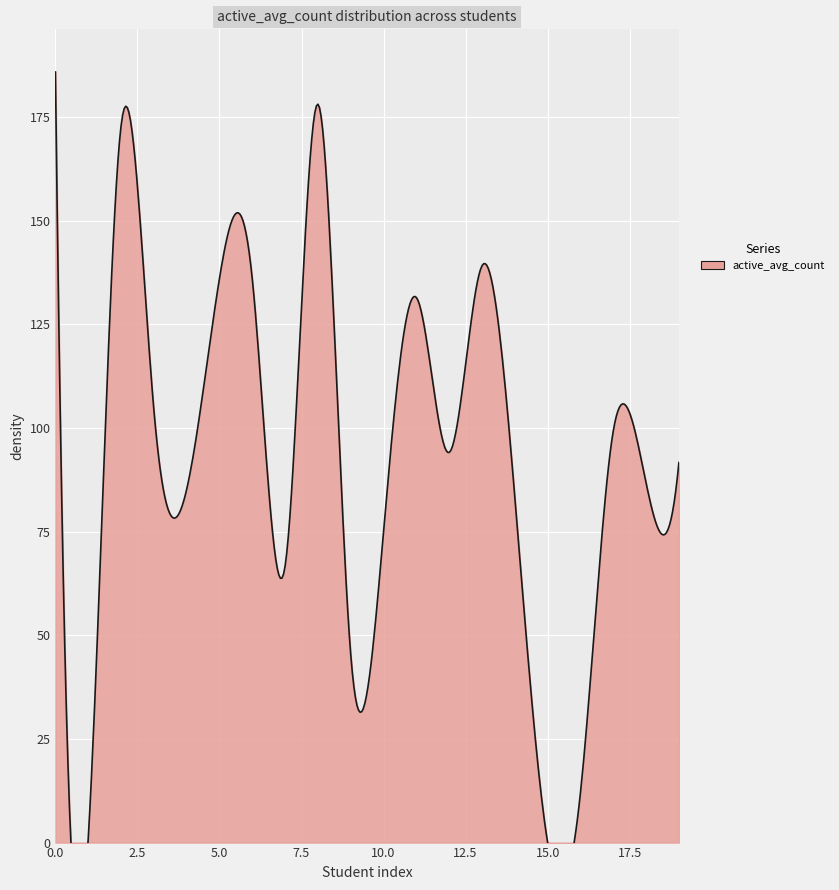

How many data points does each series have?

20